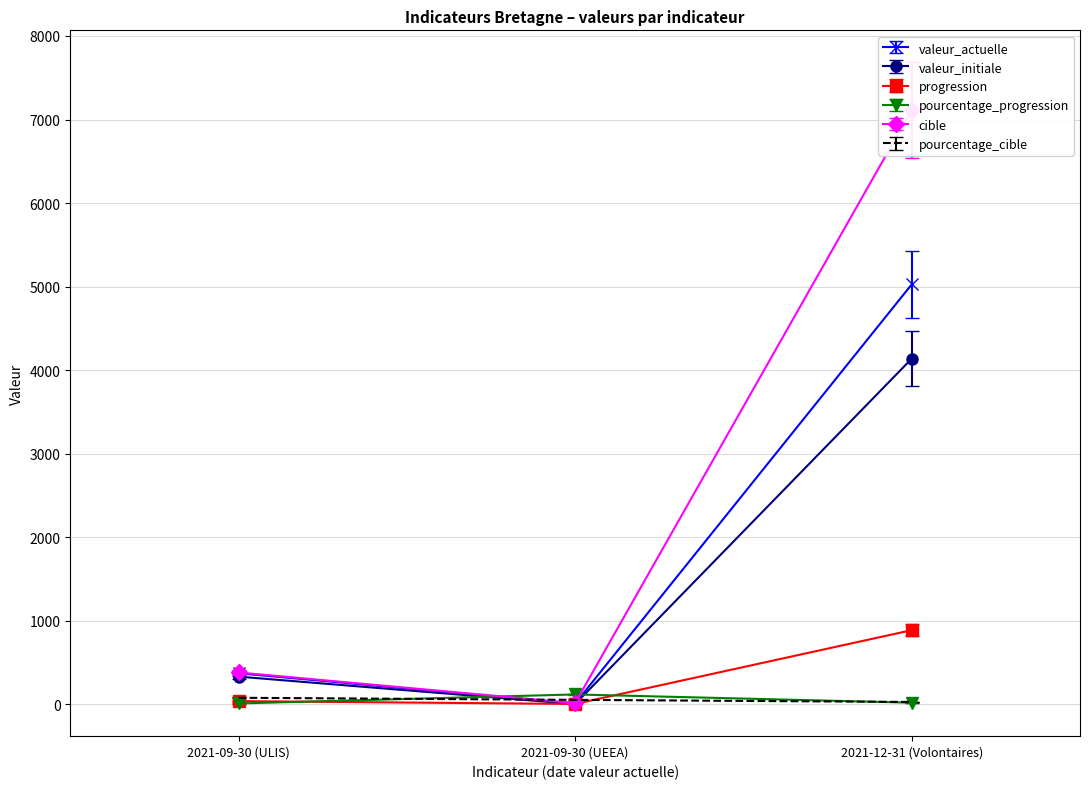

Is the value of valeur_actuelle at 2021-09-30 (ULIS) greater than the value of pourcentage_cible at 2021-09-30 (UEEA)?

Yes